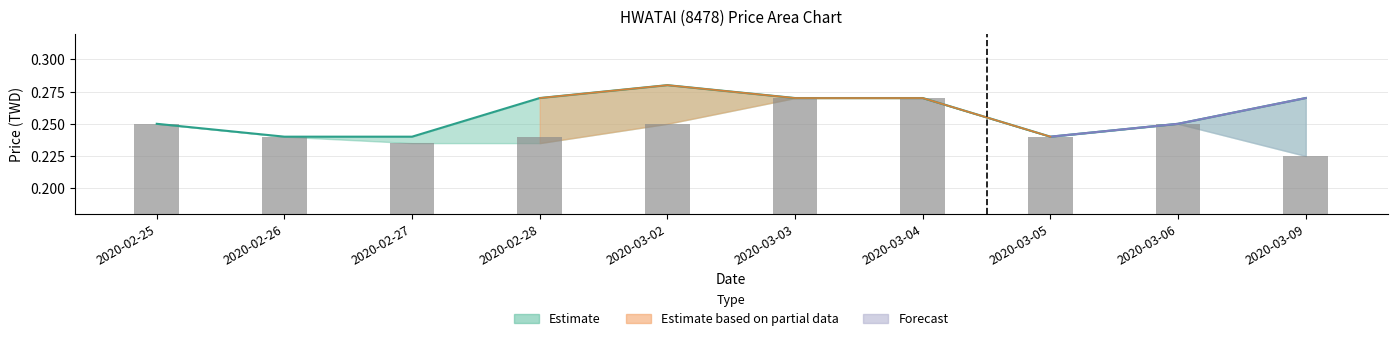

What is the label of the 6th bar from the left?

2020-03-03